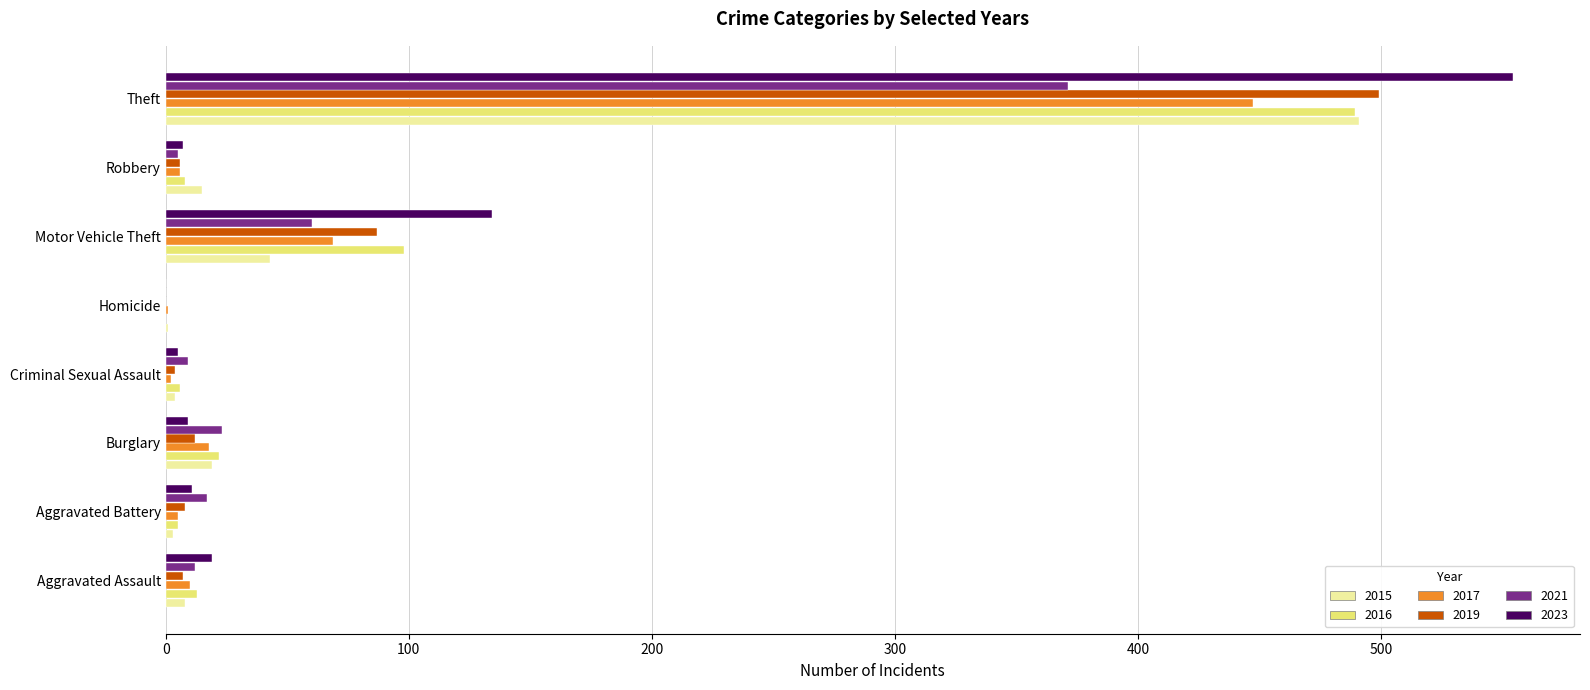

At which label is 2015 closest to 246?

Motor Vehicle Theft